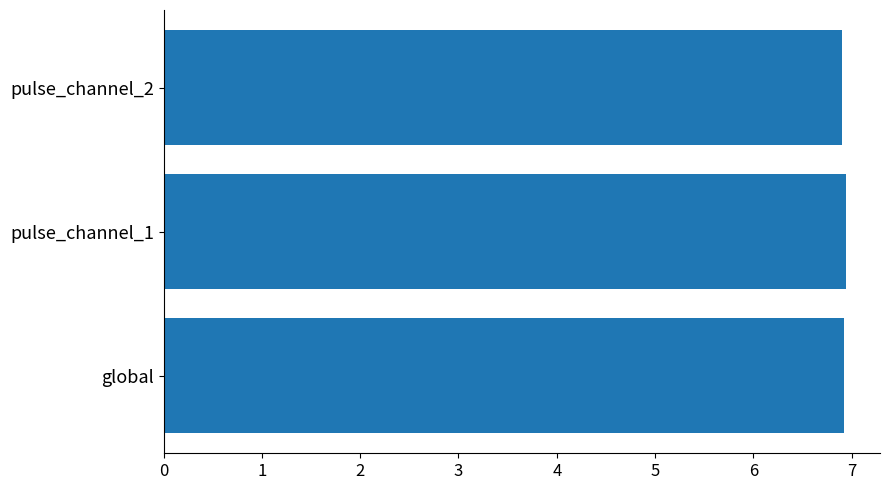

The chart shows a value of 6.9 at pulse_channel_2. True or false?

True